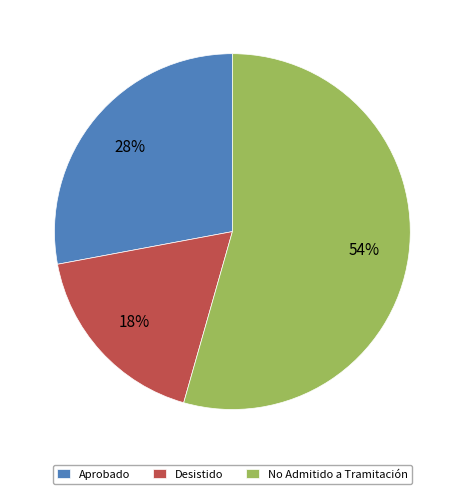

Which slice is the smallest?

Desistido